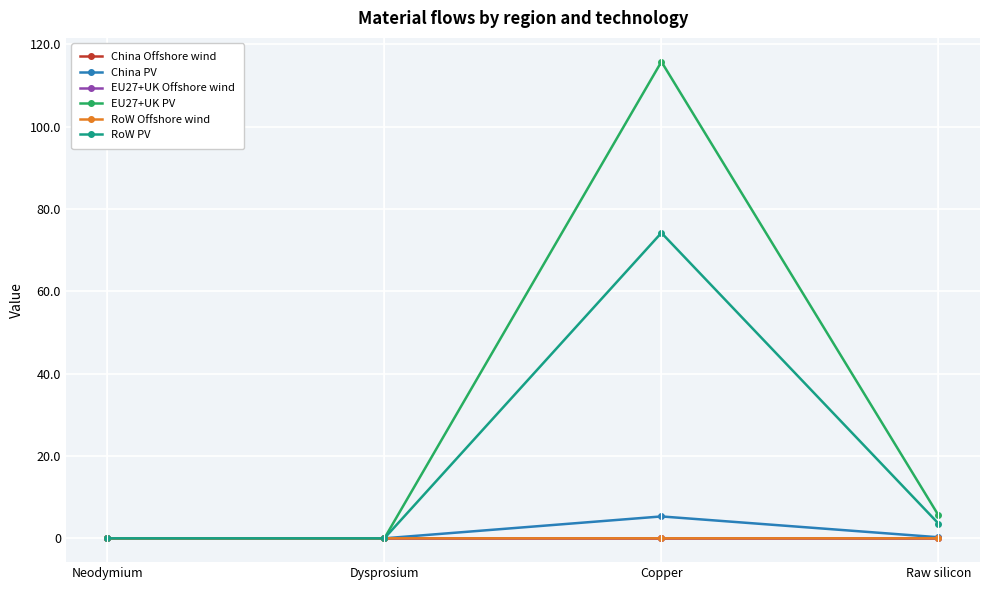

Is it true that EU27+UK PV equals -48.2 at Dysprosium?

False